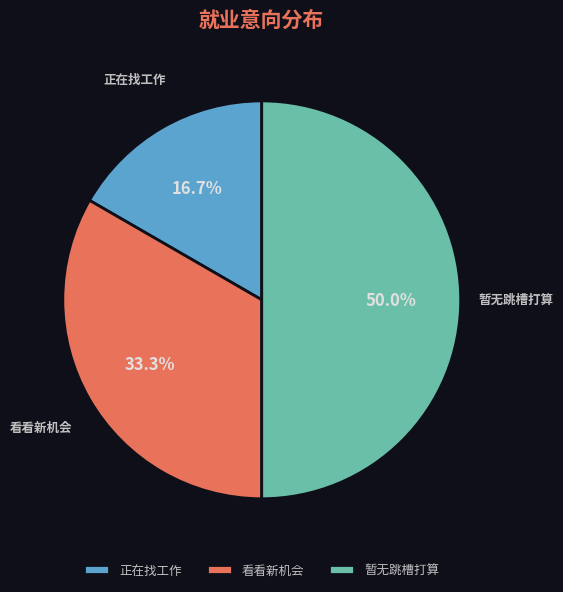

What is the largest slice in the pie chart?

暂无跳槽打算